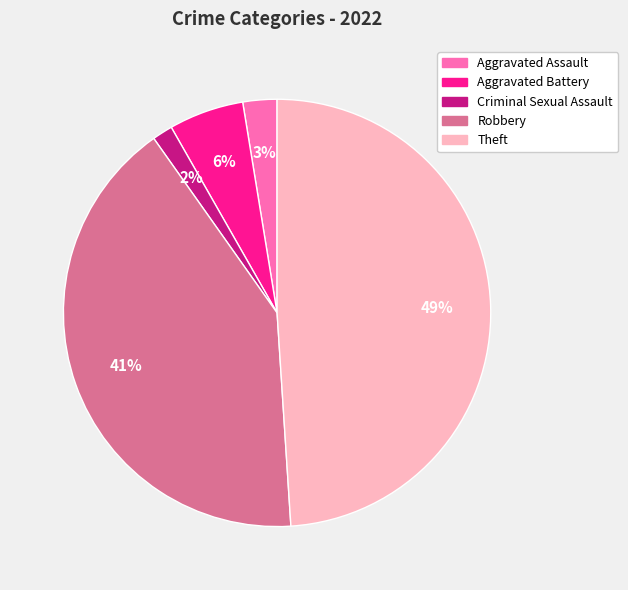

To the nearest percent, what is the combined percentage of Robbery and Criminal Sexual Assault?

43%